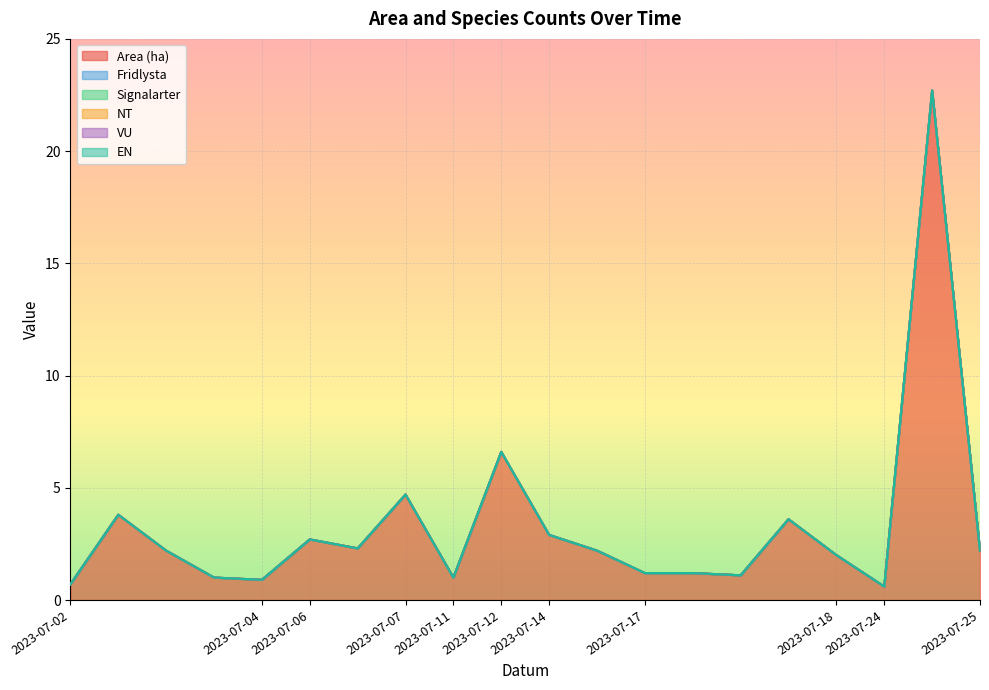

At 2023-07-06, list the series in order from smallest to largest.

Fridlysta, Signalarter, NT, VU, EN, Area (ha)